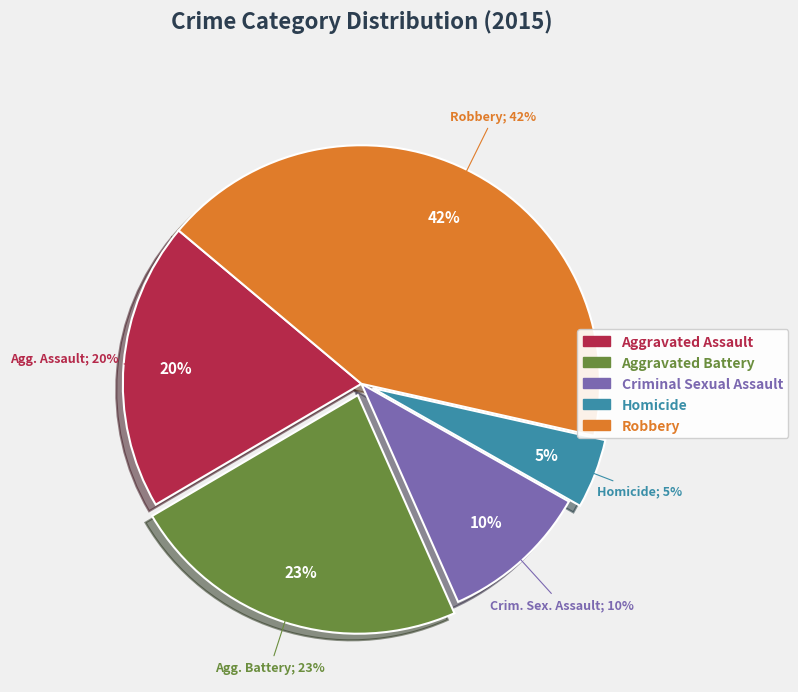

Is it true that Aggravated Assault is 20% of the pie?

True